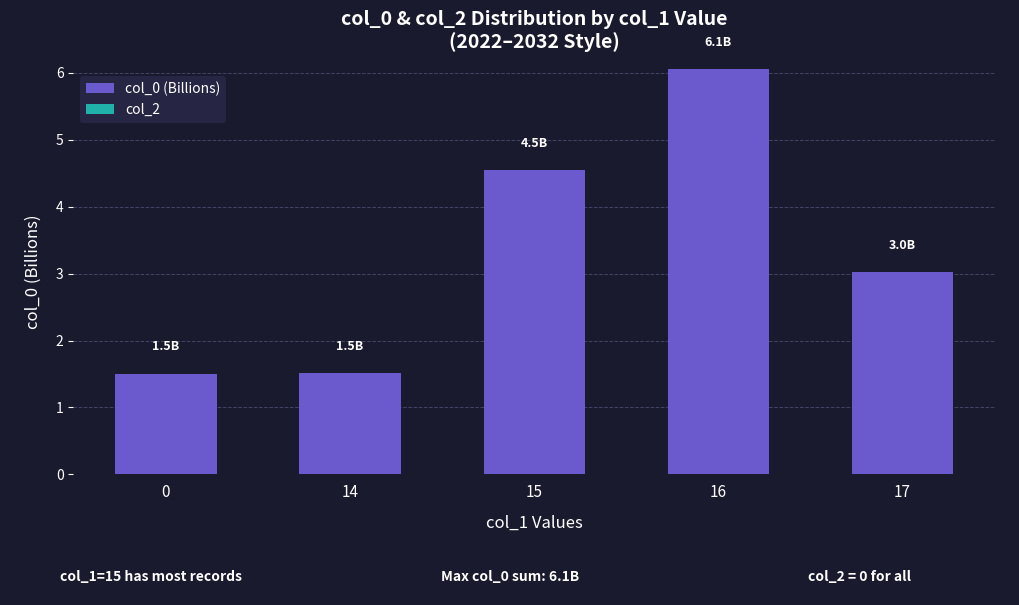

Between 14 and 16, which is larger?

16